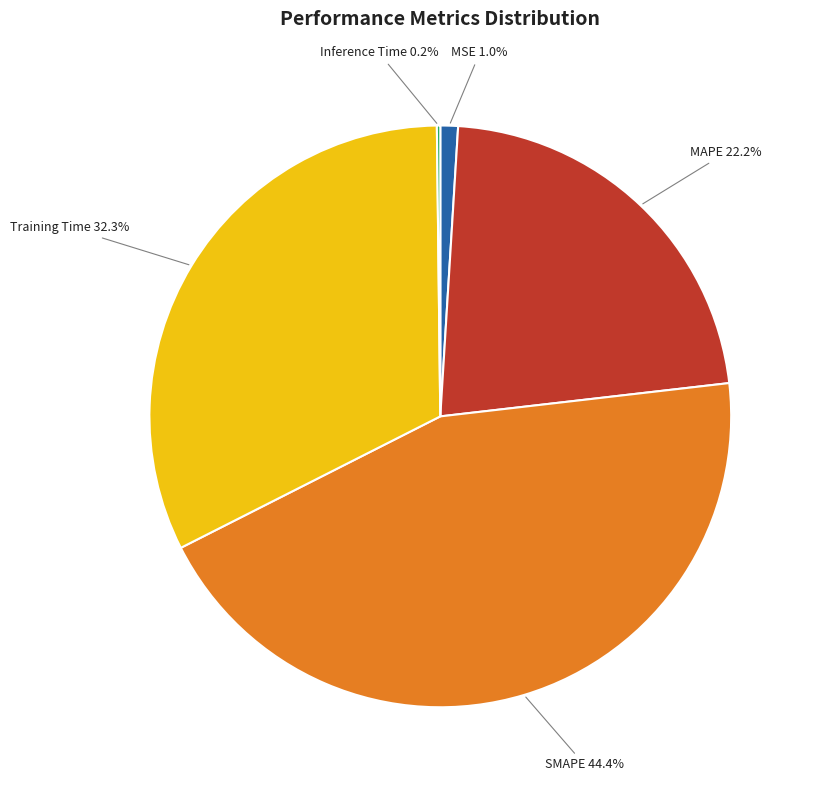

What percentage is NOT represented by Training Time?

67.7%